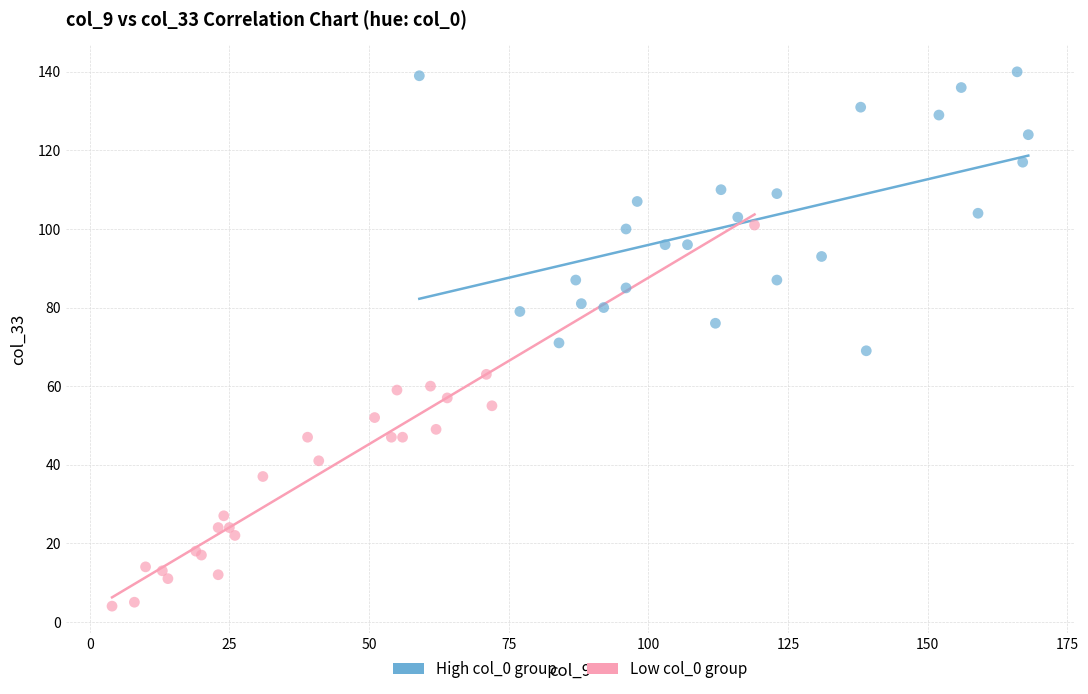

Which series has the largest Y range (max minus min)?

Low col_0 group